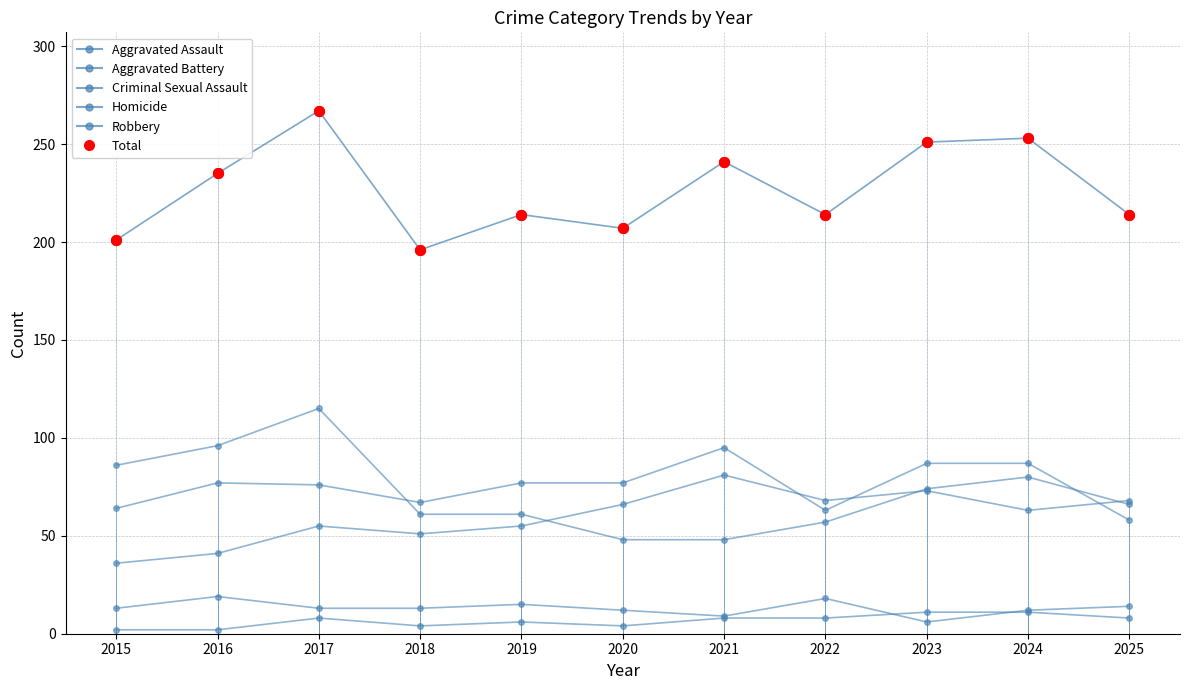

At which category is the sum across all series the highest?

2017